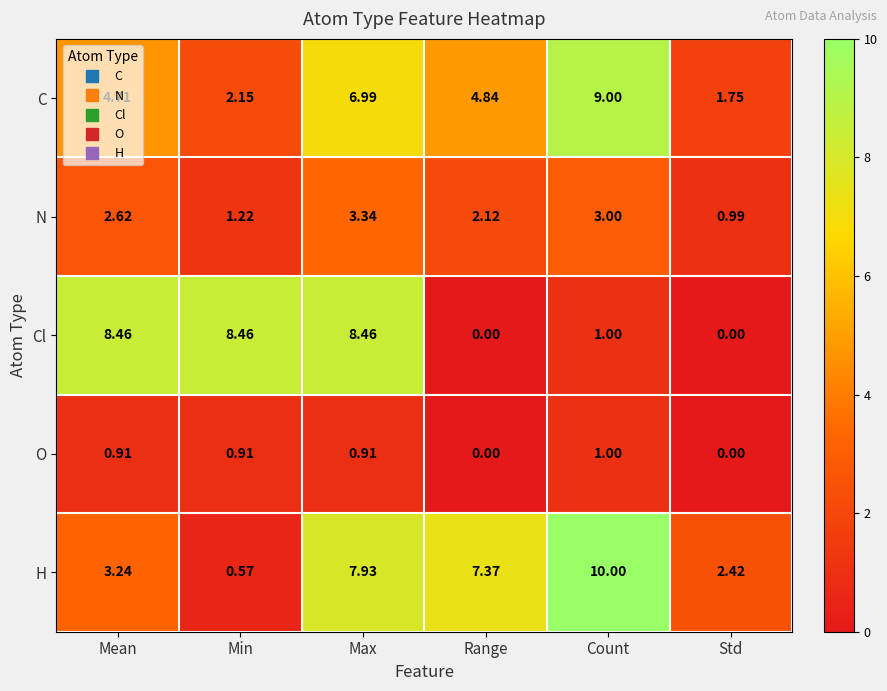

At how many categories does at least one series exceed 4?

5